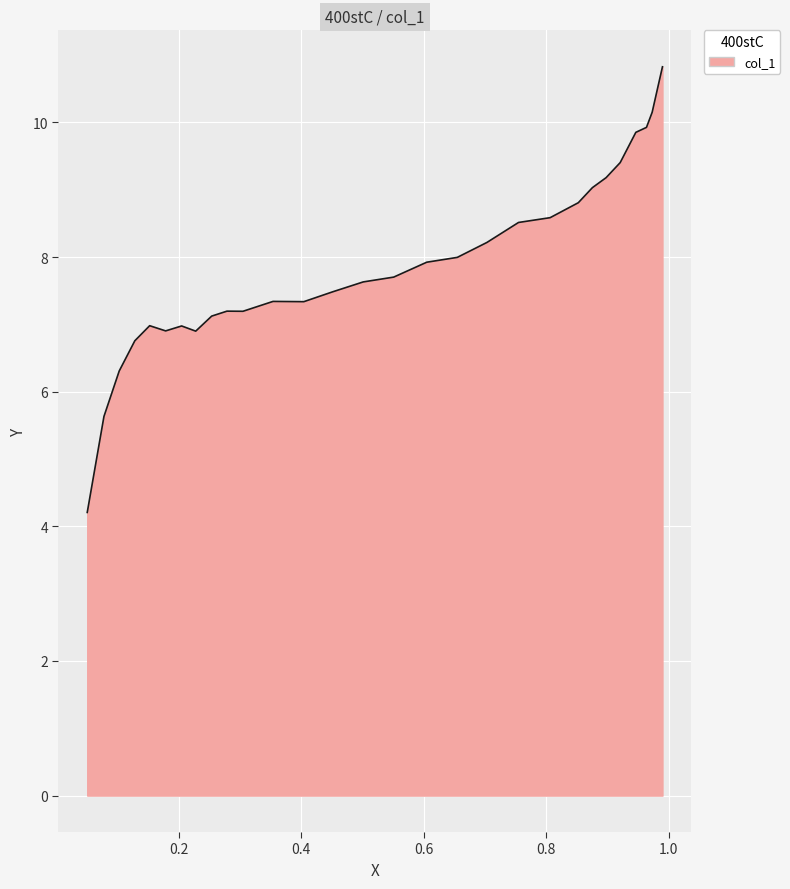

How many values are below 7?

8